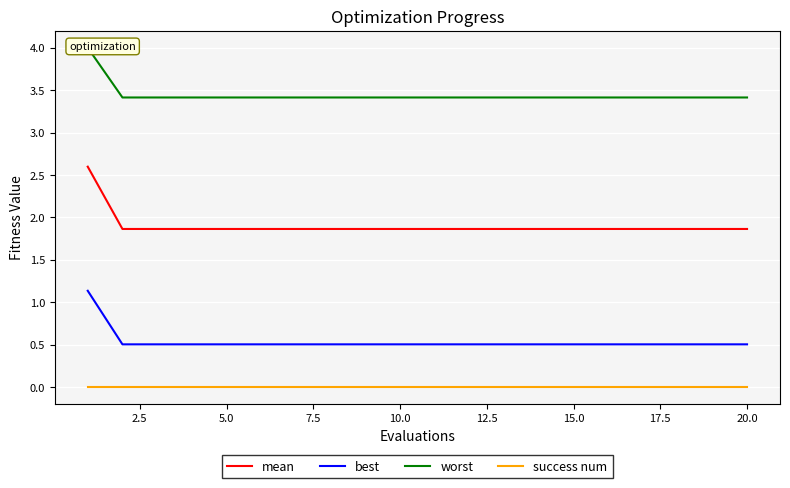

True or false: best and success num cross at least once.

False